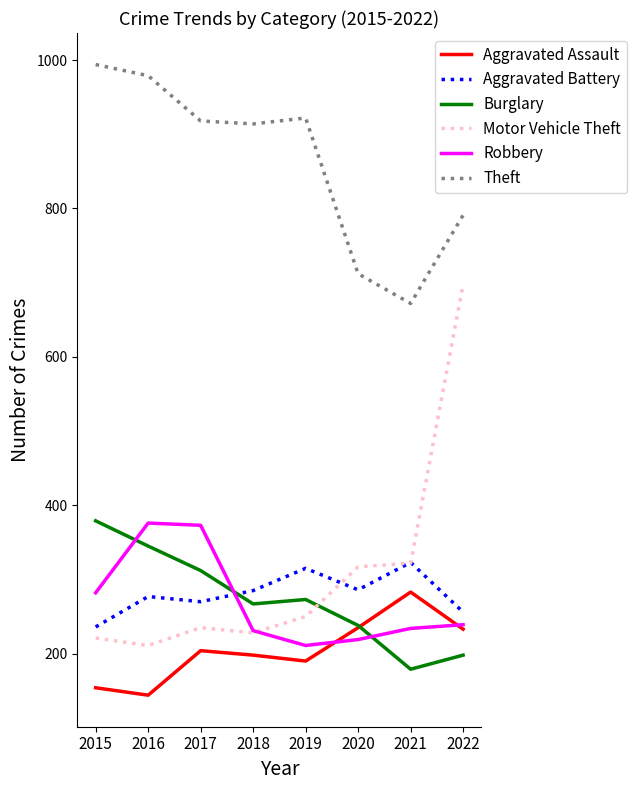

What is the difference between the maximum and minimum values in the Aggravated Battery series?

87